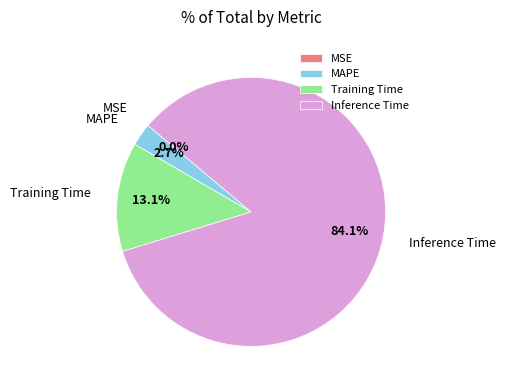

Is it true that Inference Time is 84% of the pie?

True